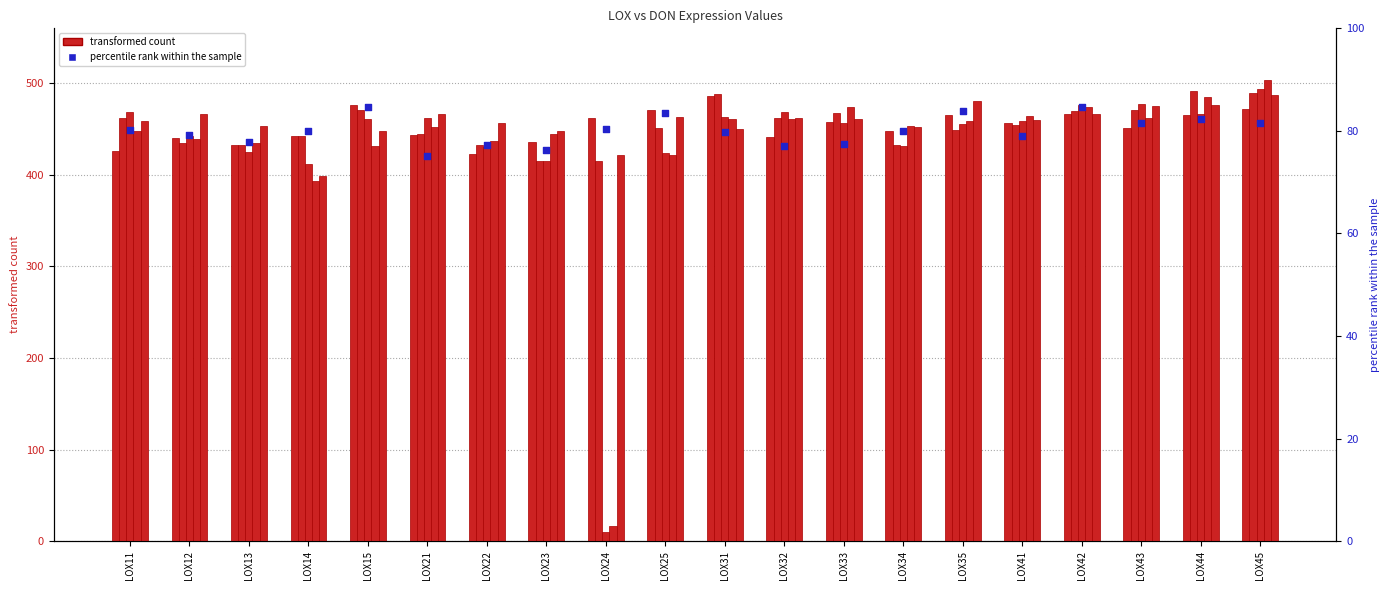

Which series has the largest total across all categories?

DON15